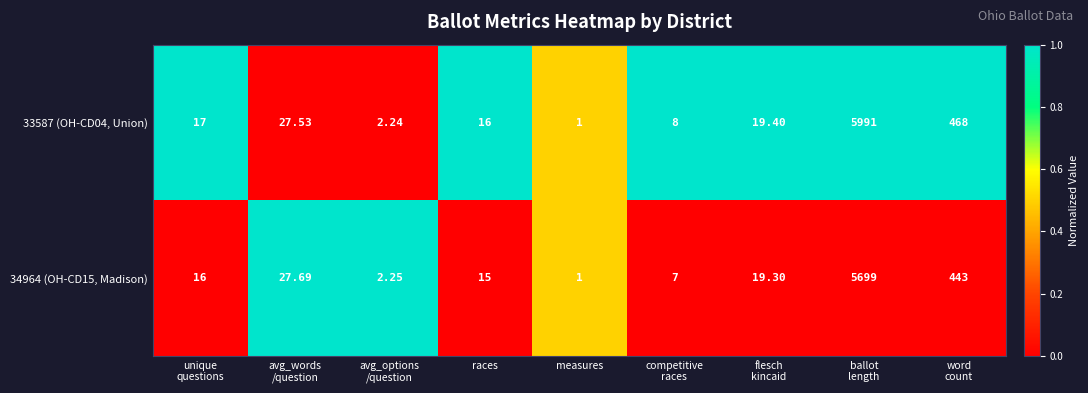

Which label corresponds to the smallest value in the chart?

measures